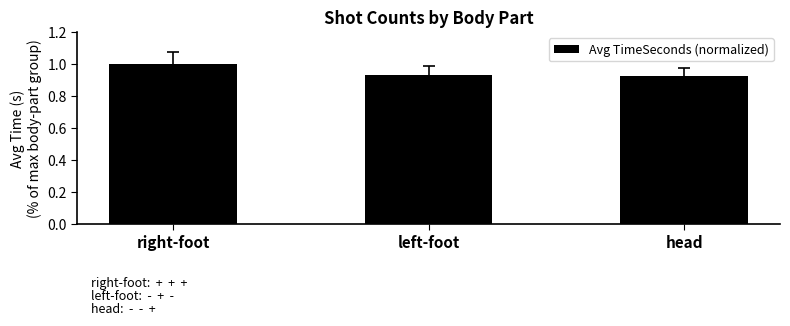

At which category does the chart reach its peak across all series?

right-foot